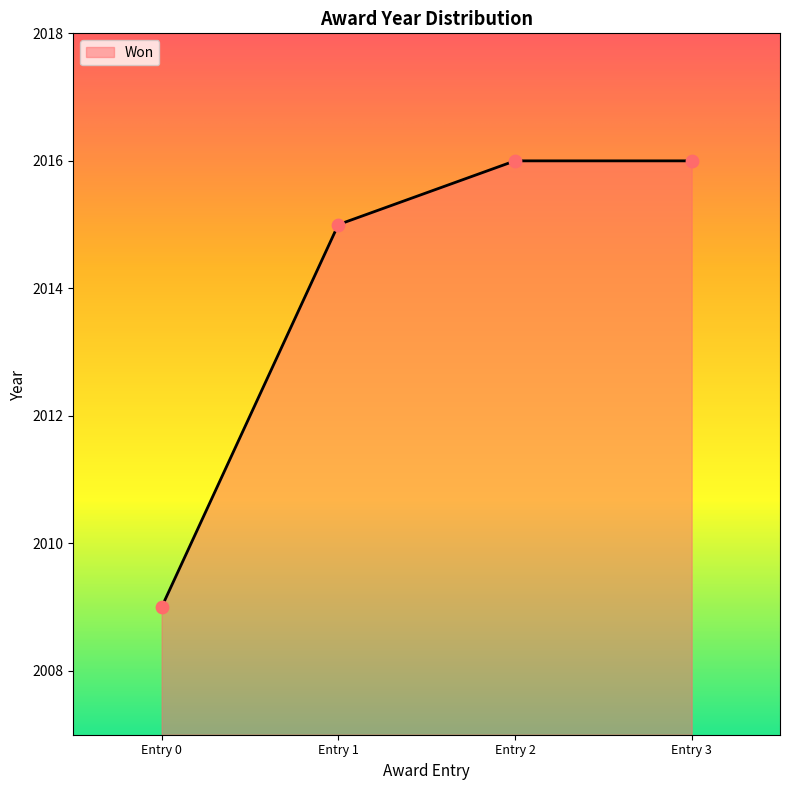

Approximately how many times larger is the value at Entry 3 compared to Entry 1?

1.0